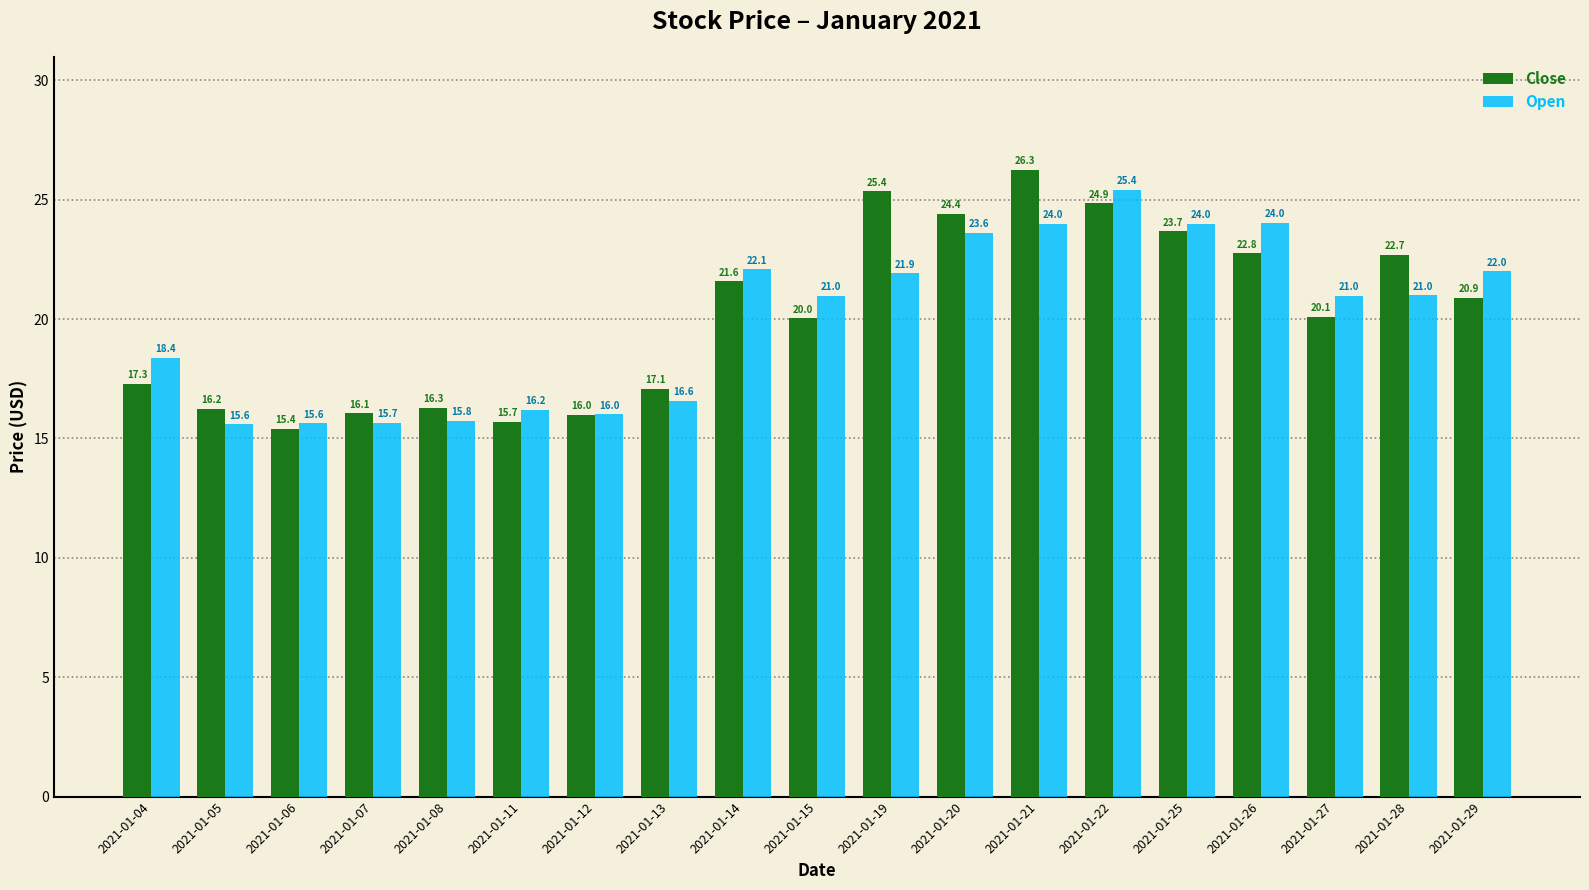

Rank the series by their average value, from highest to lowest.

Close, Open